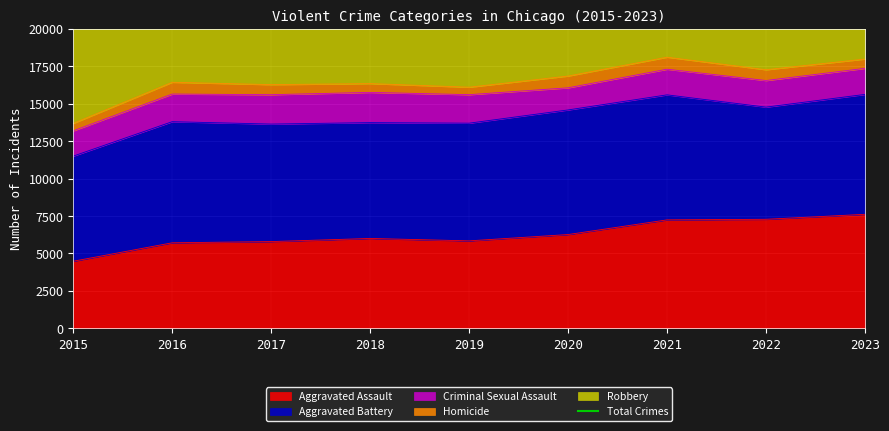

Is it true that Aggravated Assault equals 2527 at 2021?

False